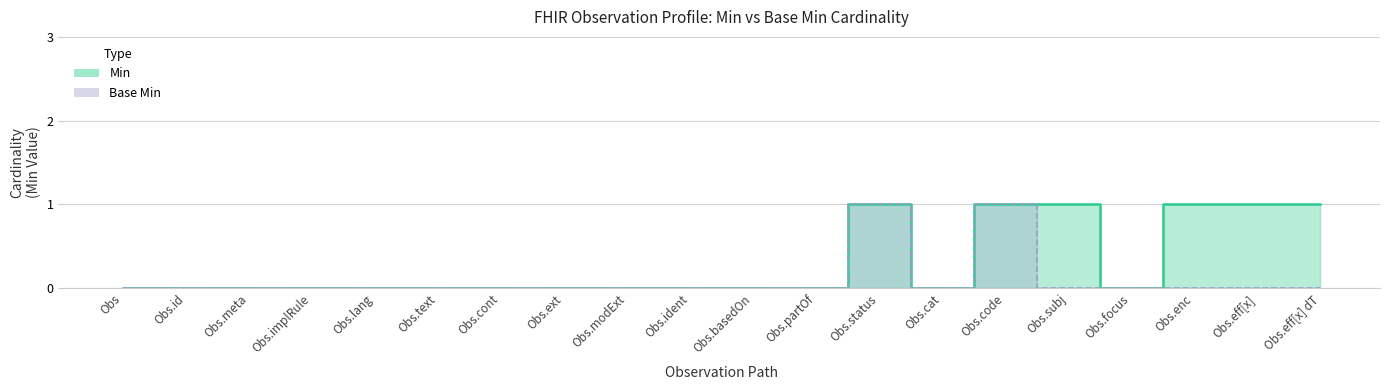

What is the maximum value for Base Min?

1